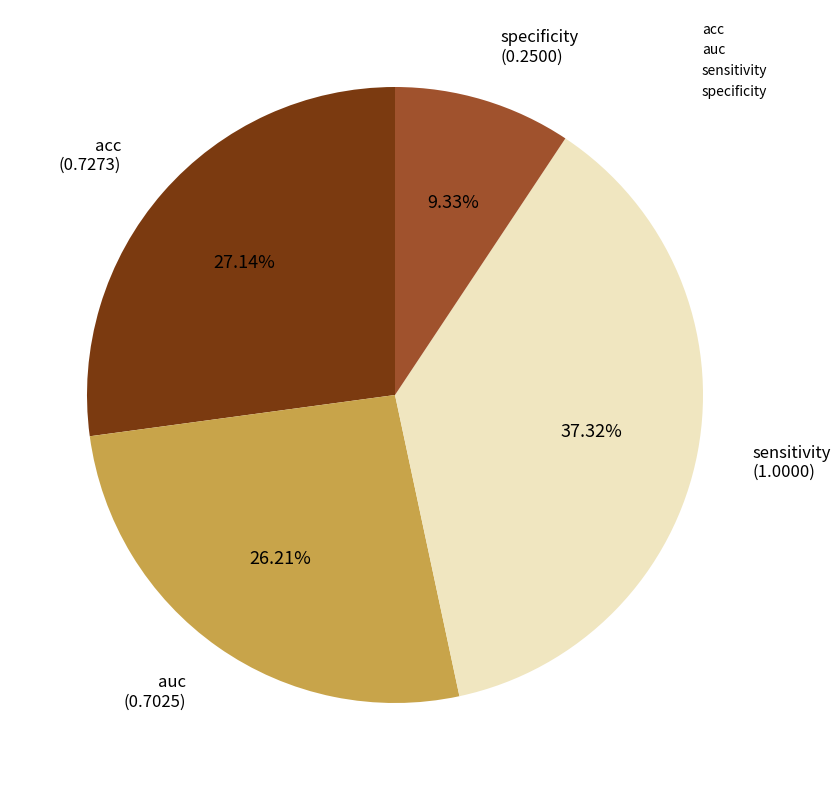

To the nearest percent, what is the difference between the largest and smallest slice percentages?

28%